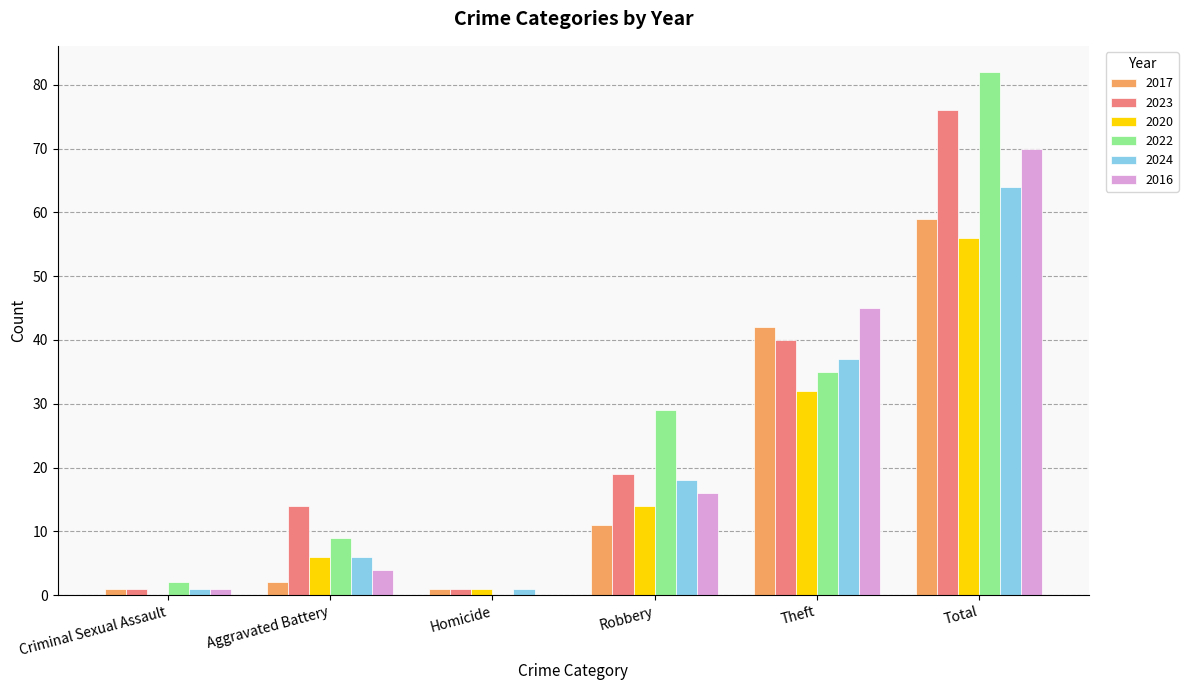

At which label does 2022 reach its peak?

Total